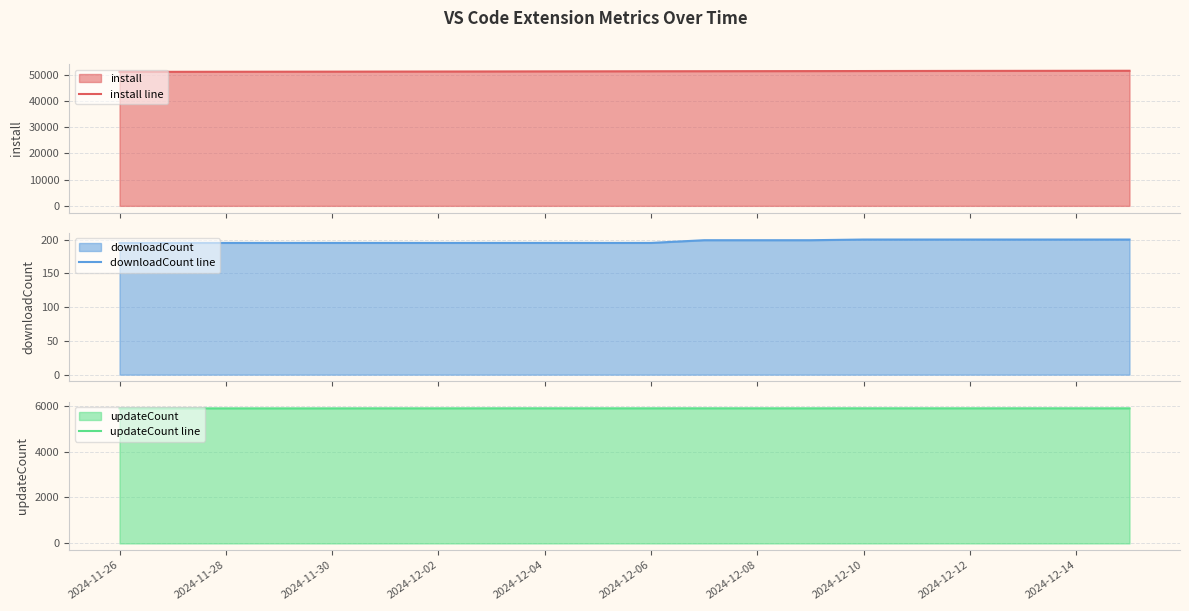

How many data points in install line are less than 51258?

10